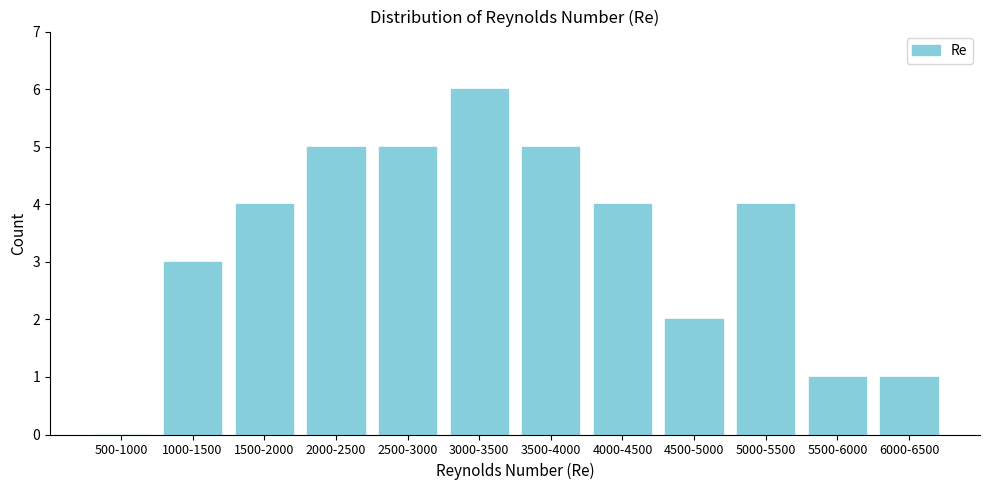

Reading left to right, extract all data points from this chart.

500-1000=0	1000-1500=3	1500-2000=4	2000-2500=5	2500-3000=5	3000-3500=6	3500-4000=5	4000-4500=4	4500-5000=2	5000-5500=4	5500-6000=1	6000-6500=1